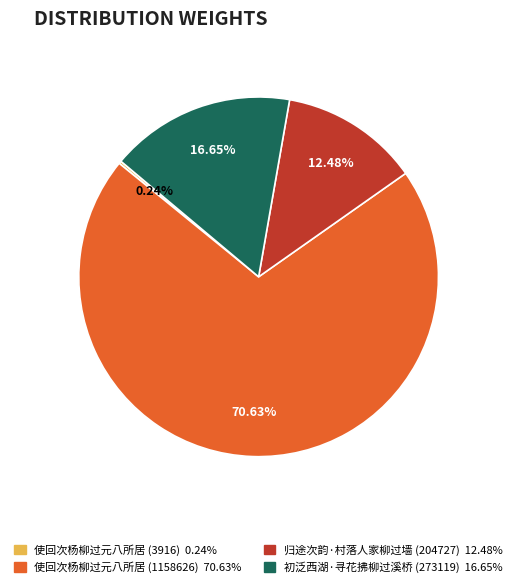

Is there any slice that represents more than half of the pie?

Yes